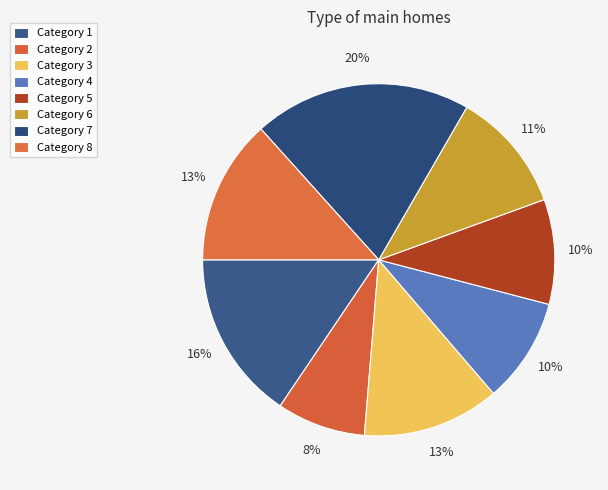

How many segments does this pie chart have?

8